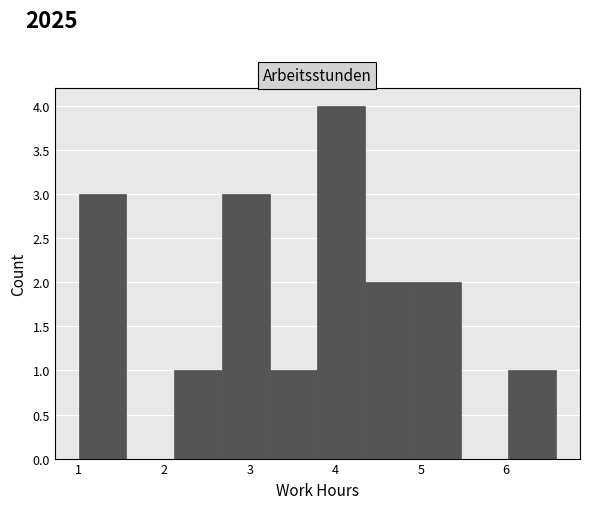

What is the height of the bar covering 2.1 to 2.7 on the x-axis? Neither the bar edges nor the heights are printed on the chart, so give them approximately, as read against the axes.

1